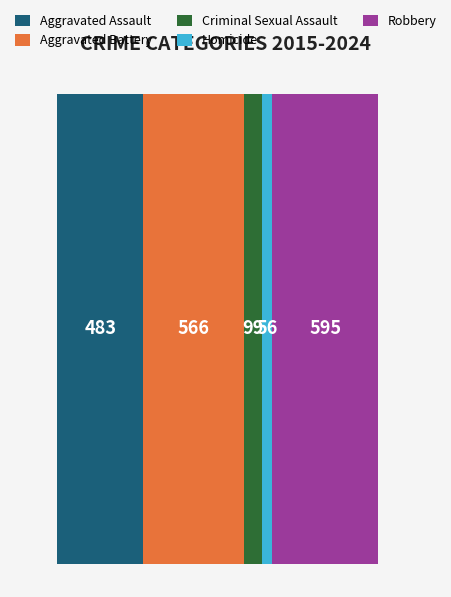

What is the minimum value for Aggravated Assault?

483